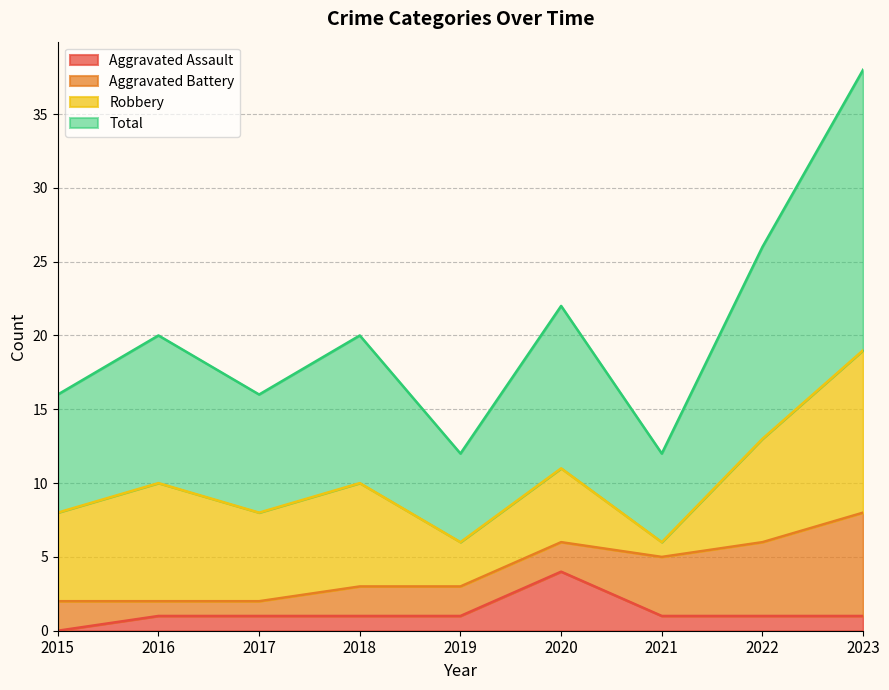

At which label does Aggravated Assault reach its minimum?

2015